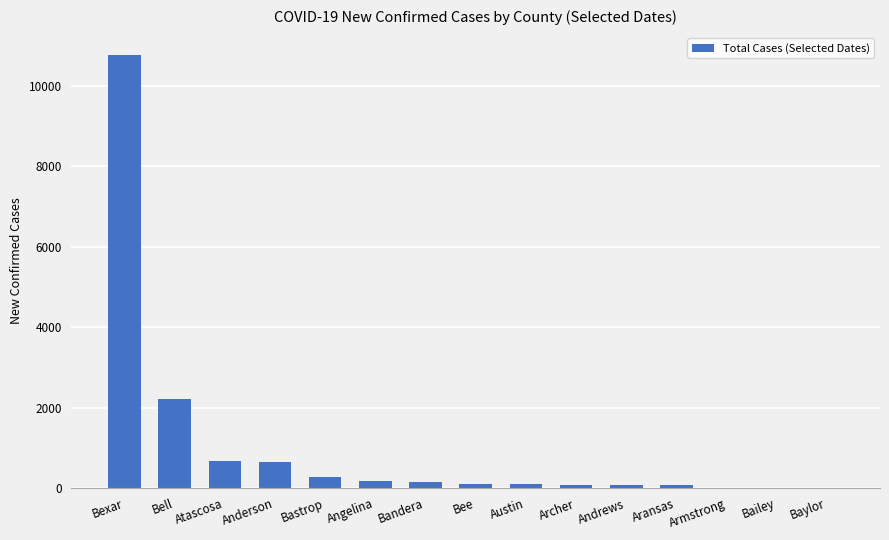

Where does the data first go above 108?

Bexar